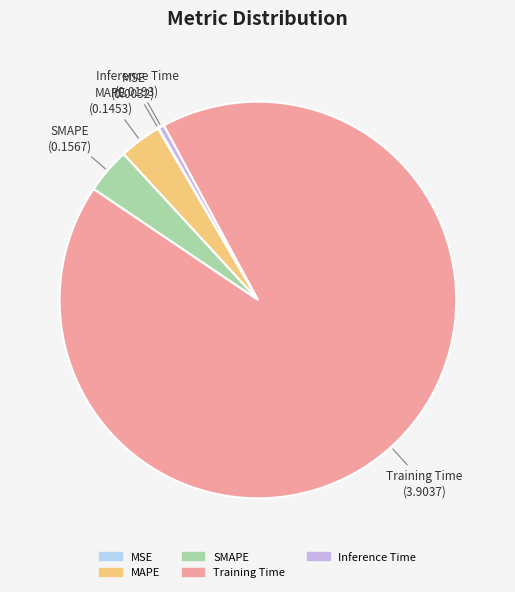

Which category has the biggest portion of the pie?

Training Time